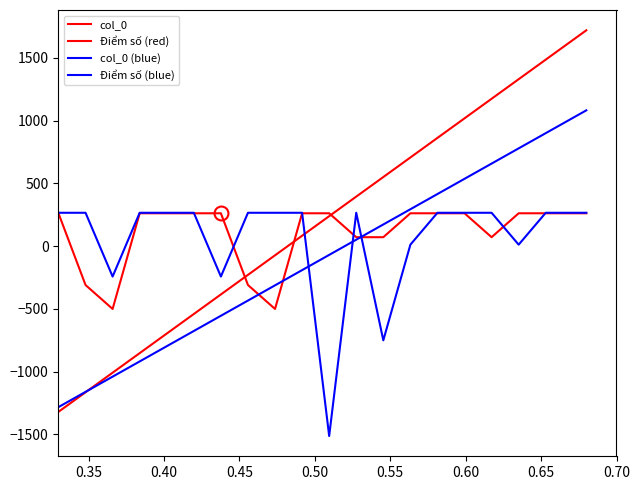

Is this an area chart (filled region under the line)?

No